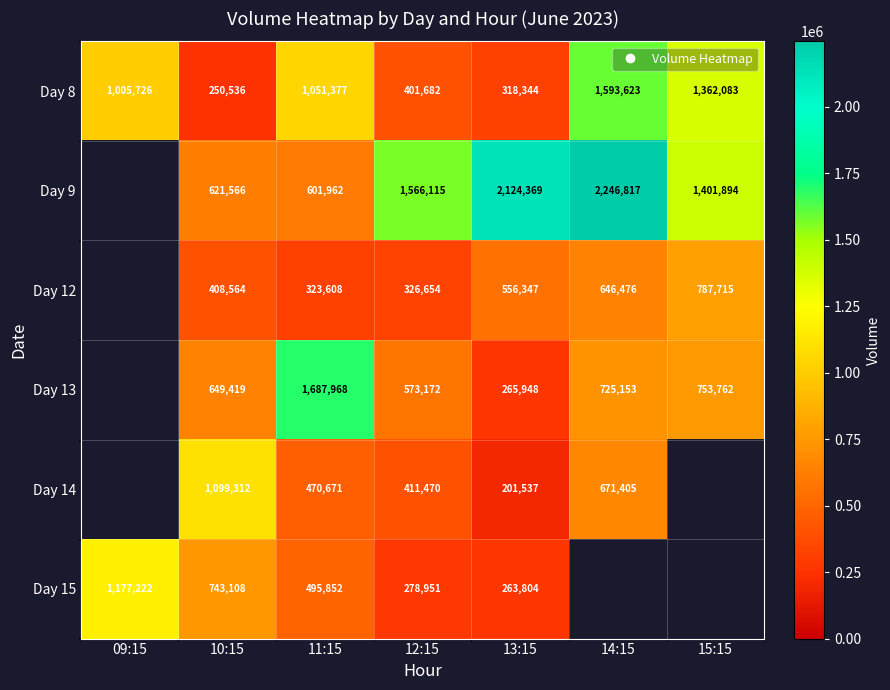

Between 14:15 and 10:15, which is larger?

14:15